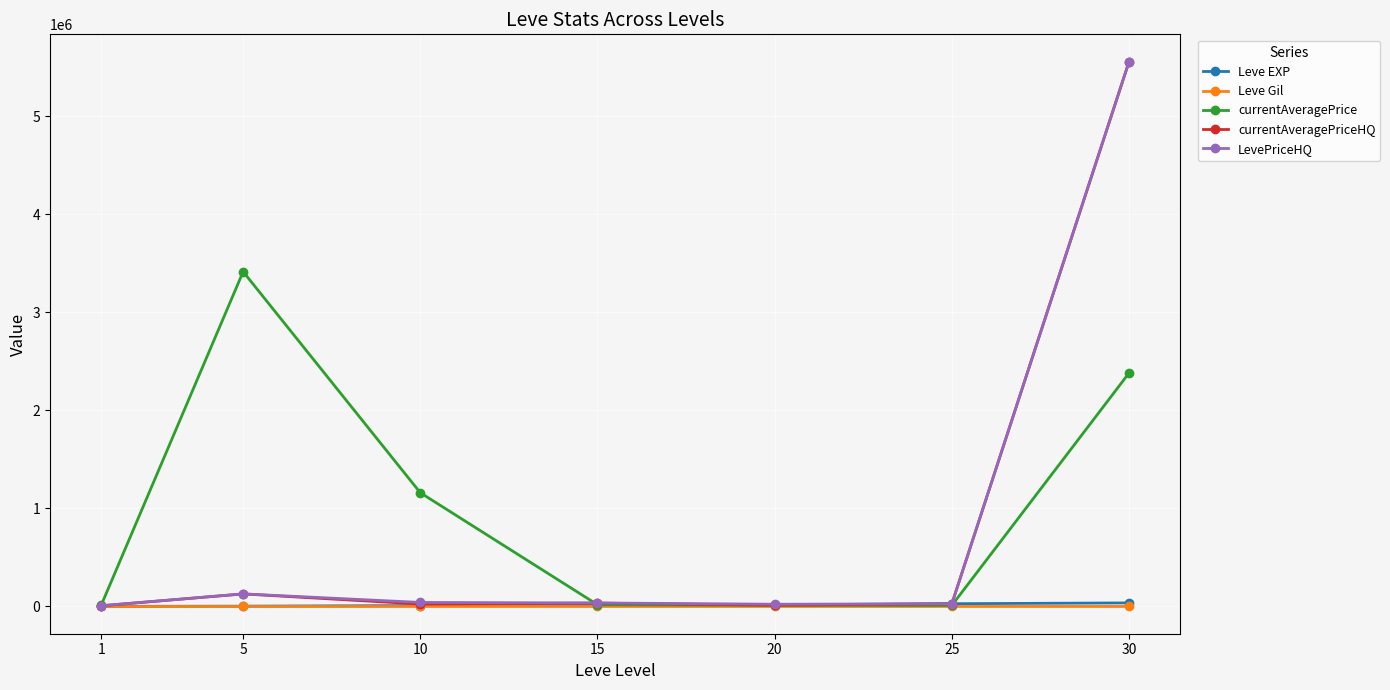

True or false: currentAveragePriceHQ and LevePriceHQ intersect in this chart.

False